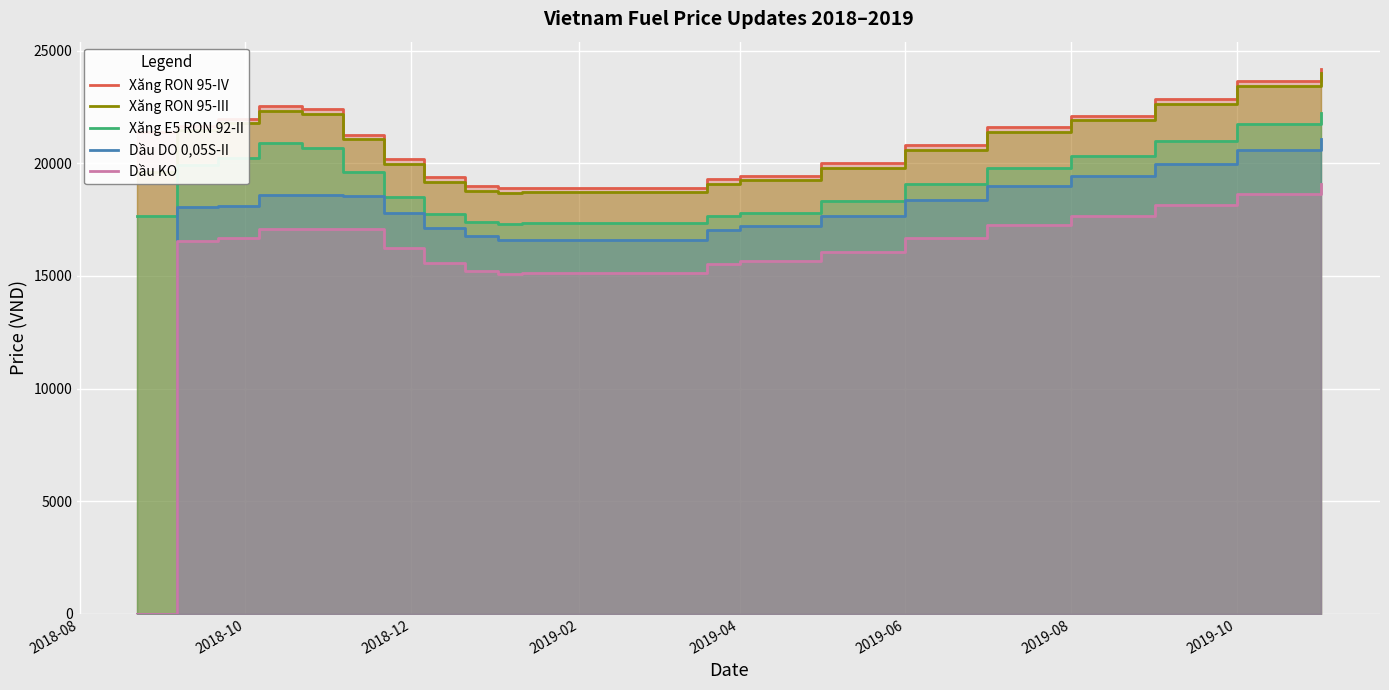

At which label does Xăng E5 RON 92-II first exceed 19600?

2018-10